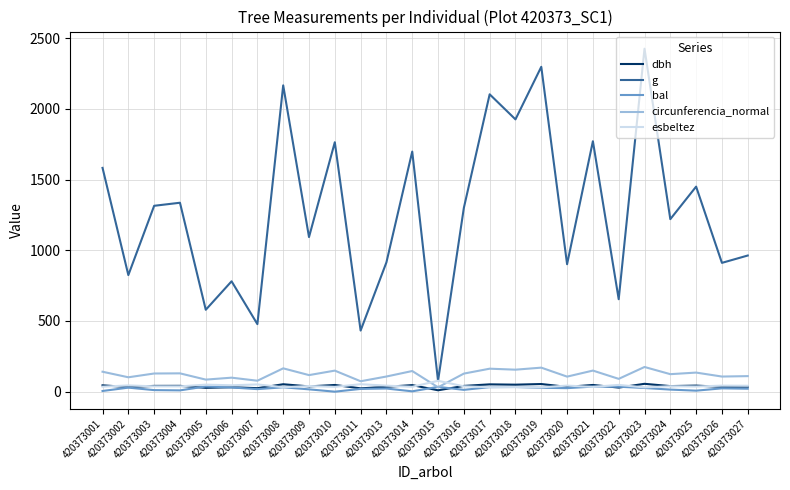

At which category does the chart reach its peak across all series?

420373023